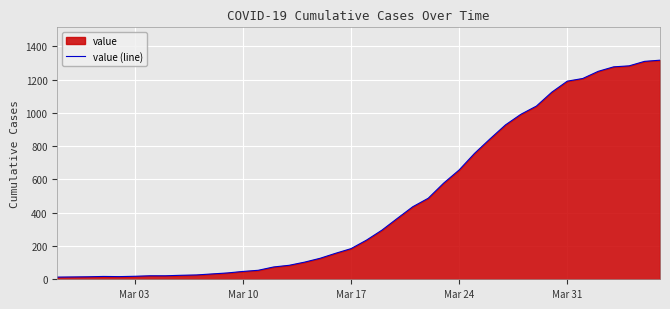

What is the maximum value shown in the chart?

1317